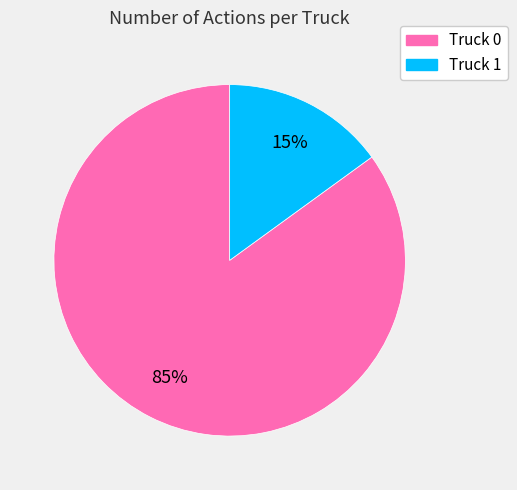

True or false: Truck 0 accounts for 95% of the total.

False